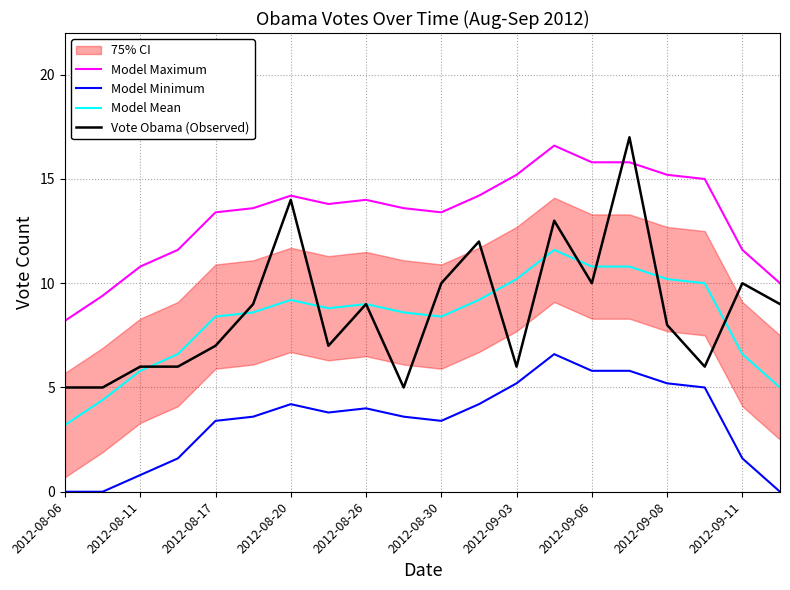

Is the value of Model Minimum at 2012-08-17 greater than the value of Vote Obama (Observed) at 2012-08-30?

No